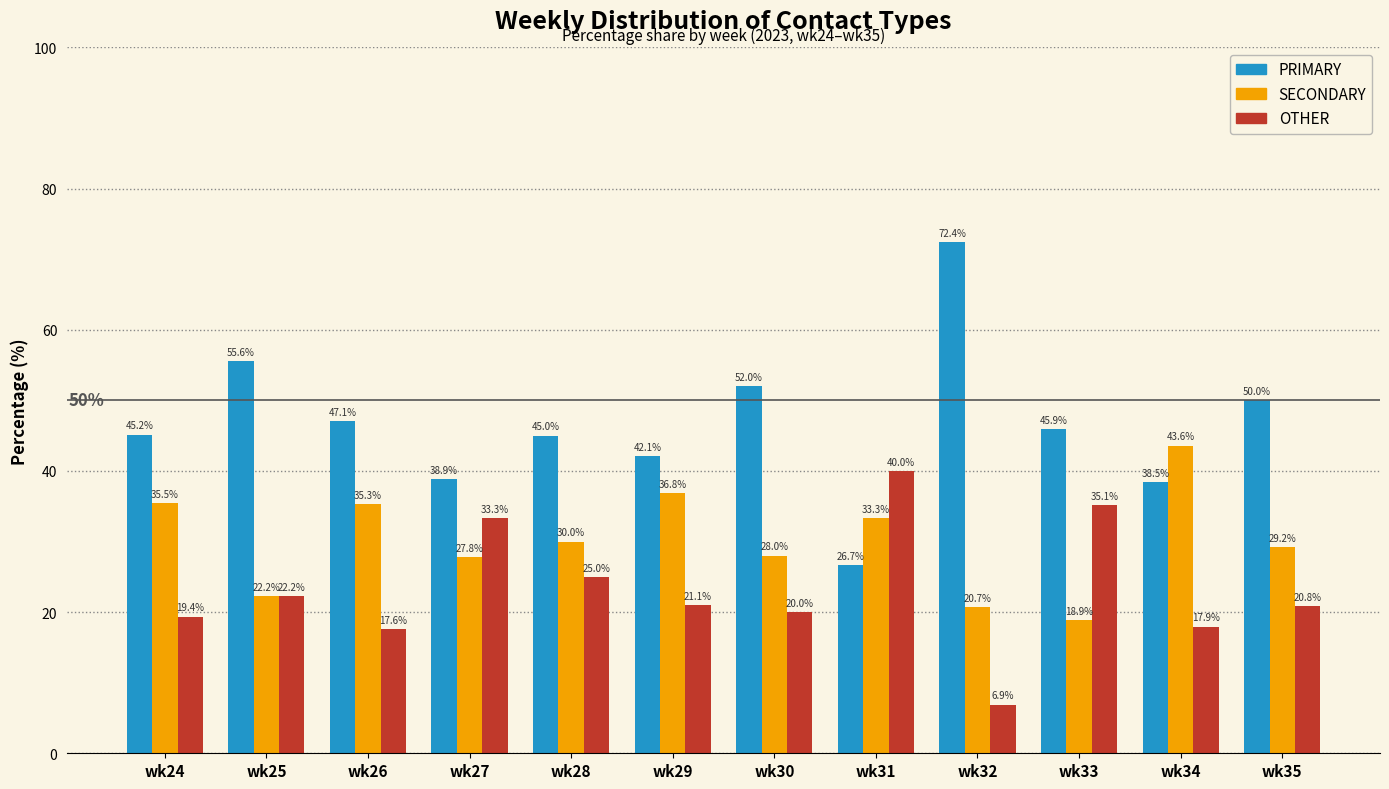

Reading right to left, what are all the values shown in this chart?

PRIMARY: 50.0	38.5	45.9	72.4	26.7	52.0	42.1	45.0	38.9	47.1	55.6	45.2
SECONDARY: 29.2	43.6	18.9	20.7	33.3	28.0	36.8	30.0	27.8	35.3	22.2	35.5
OTHER: 20.8	17.9	35.1	6.9	40.0	20.0	21.1	25.0	33.3	17.6	22.2	19.4